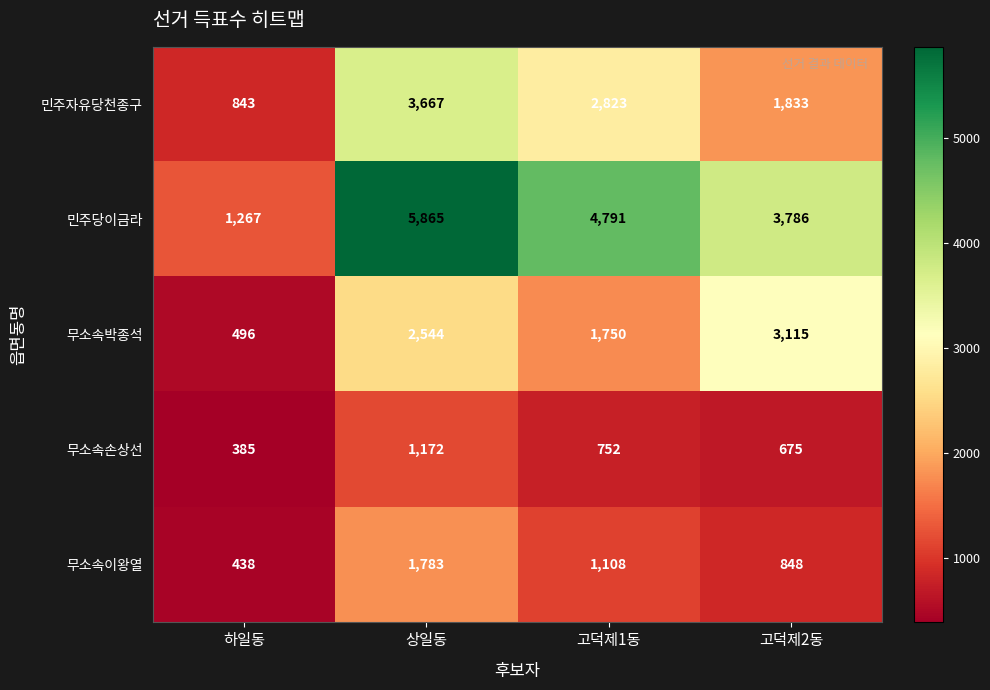

Count the number of categories in the chart.

4